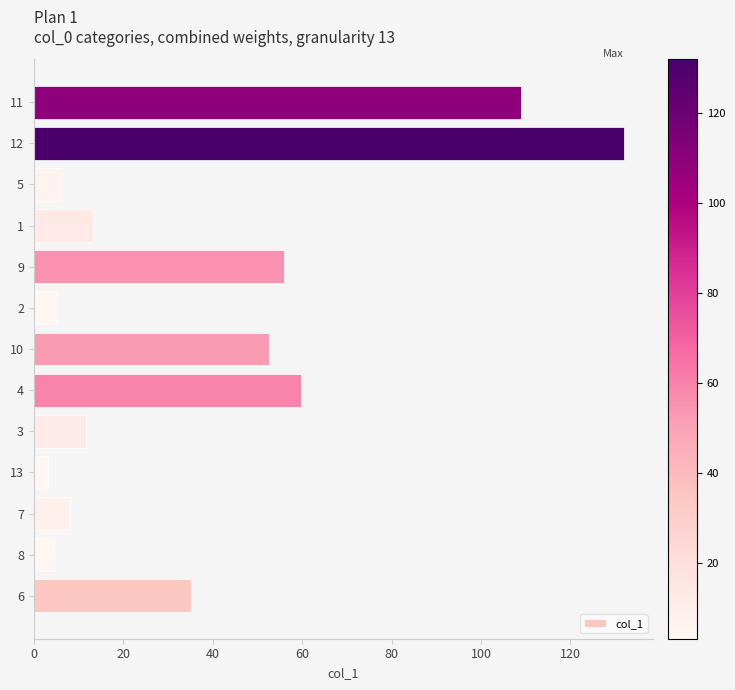

Which category has the highest value across all series?

12